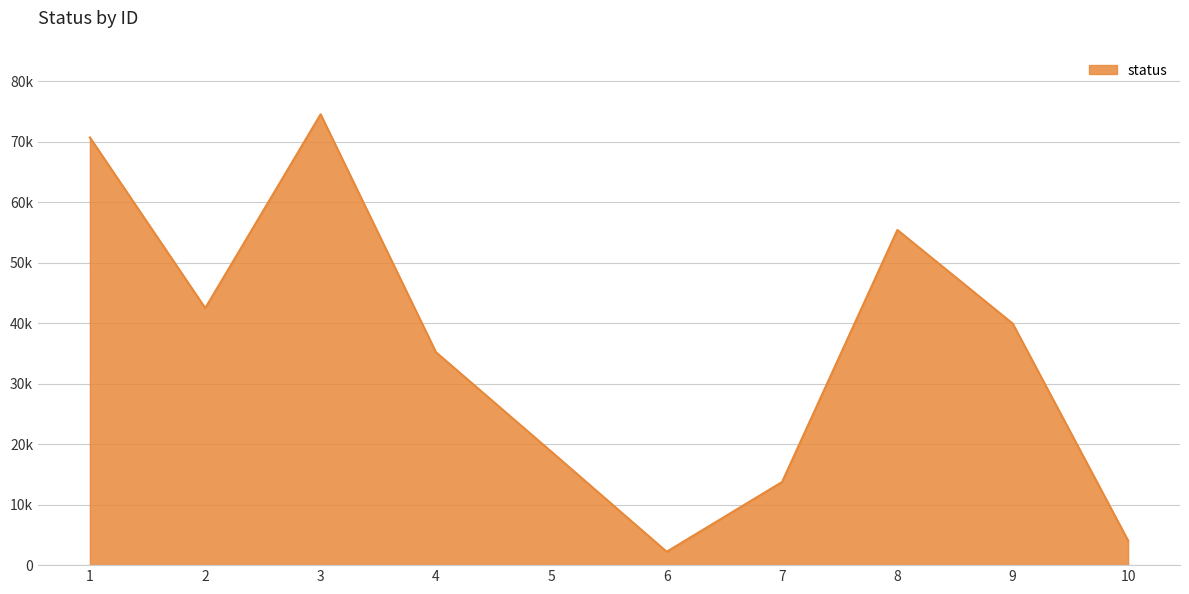

Reading right to left, extract all data points from this chart.

4063	39928	55414	13738	2219	18763	35201	74532	42493	70696